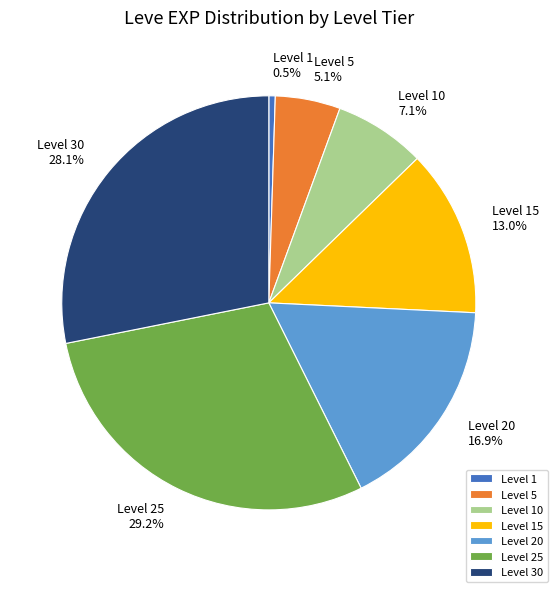

To the nearest percent, what percentage of the pie is Level 10?

7%